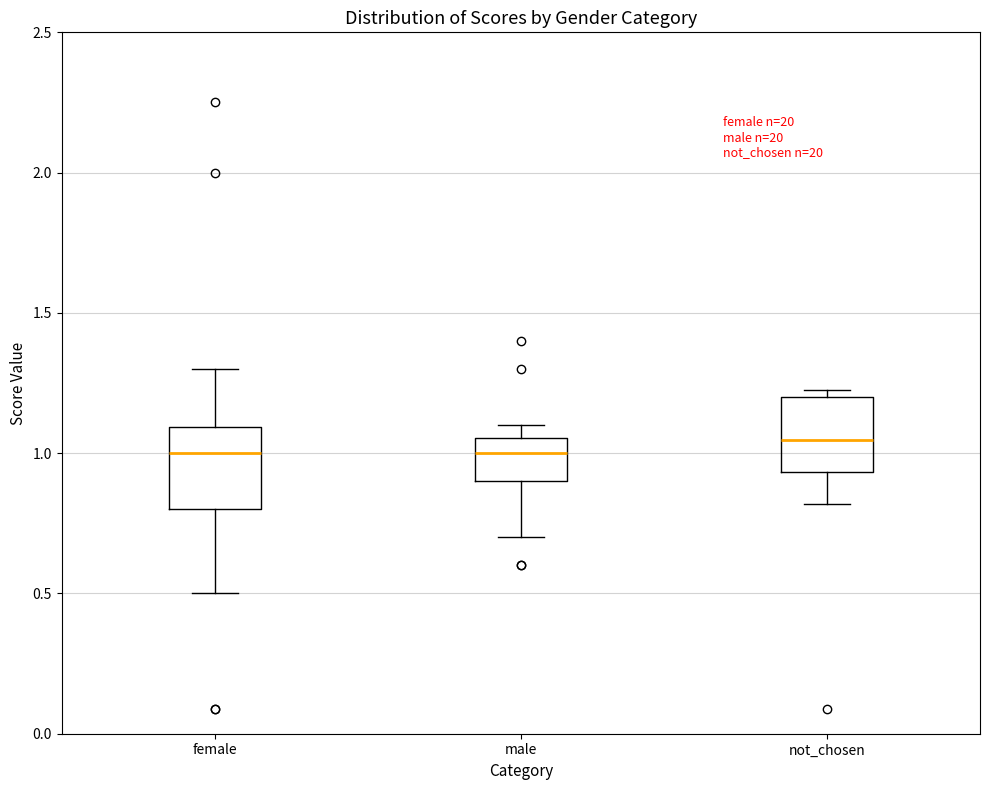

Reading left to right, read every box against the y-axis: the position of its median line, the range the box covers, and the ends of its whiskers. The values are not printed on the chart, so give them approximately, as read against the axis.

female: median 1.00, box 0.80 to 1.10, whiskers 0.50 to 1.30
male: median 1.00, box 0.90 to 1.05, whiskers 0.70 to 1.10
not_chosen: median 1.05, box 0.95 to 1.20, whiskers 0.80 to 1.25